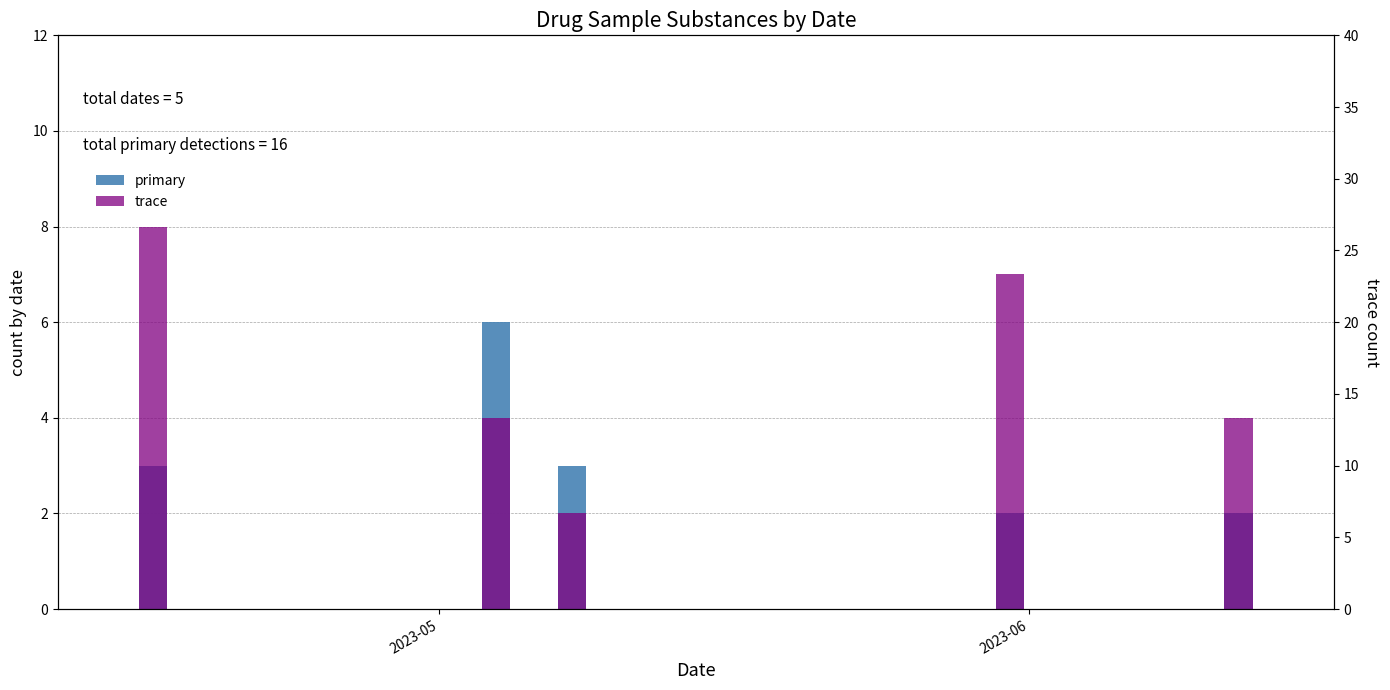

Reading left to right, extract all data points from this chart.

primary: 3	6	3	2	2
trace: 8	4	2	7	4